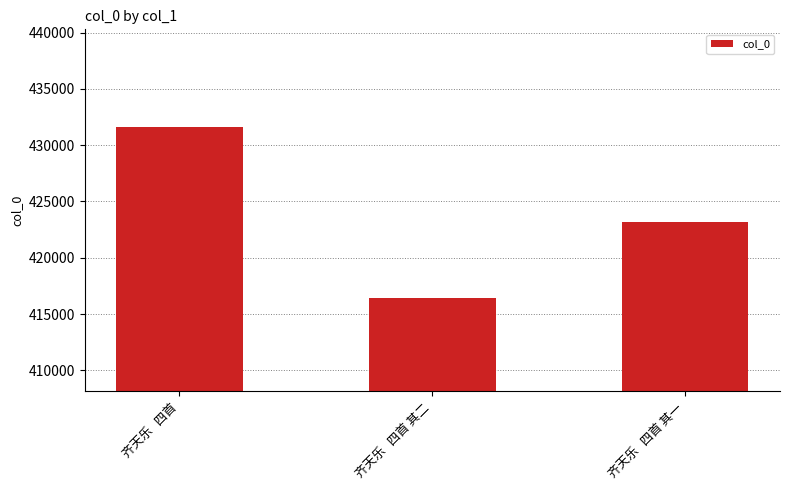

How many bars are there in total?

3